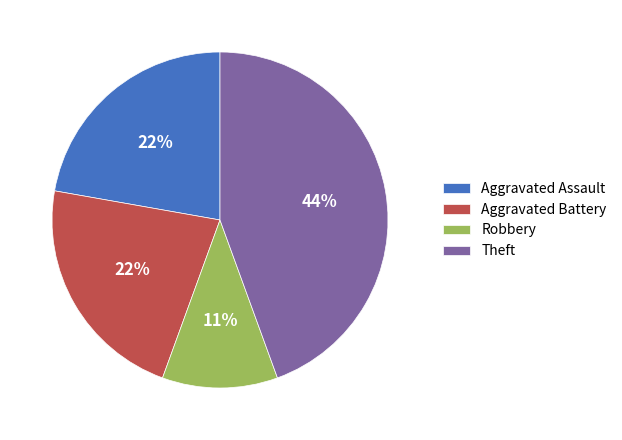

How many segments does this pie chart have?

4